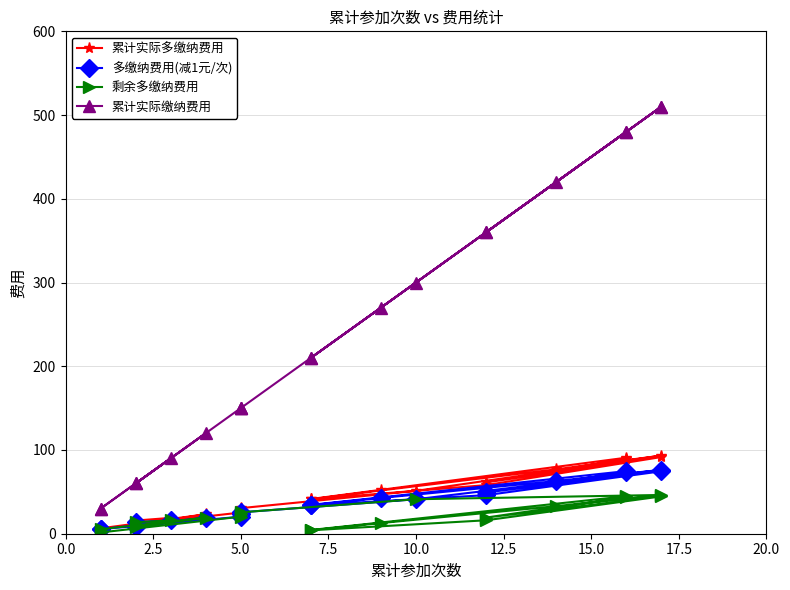

True or false: 剩余多缴纳费用 and 累计实际多缴纳费用 intersect in this chart.

False